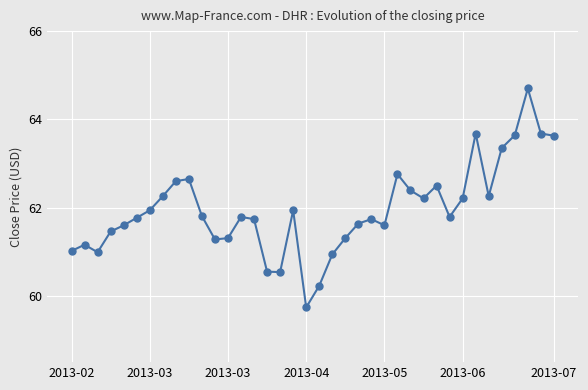

What is the average value?

62.0